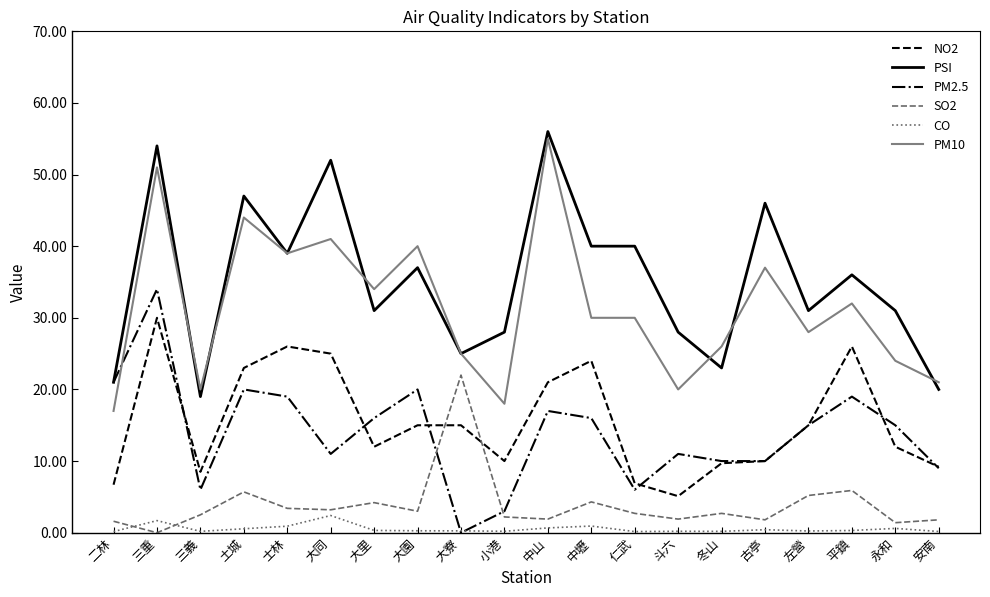

Rank the series at 大同 from lowest to highest value.

CO, SO2, PM2.5, NO2, PM10, PSI